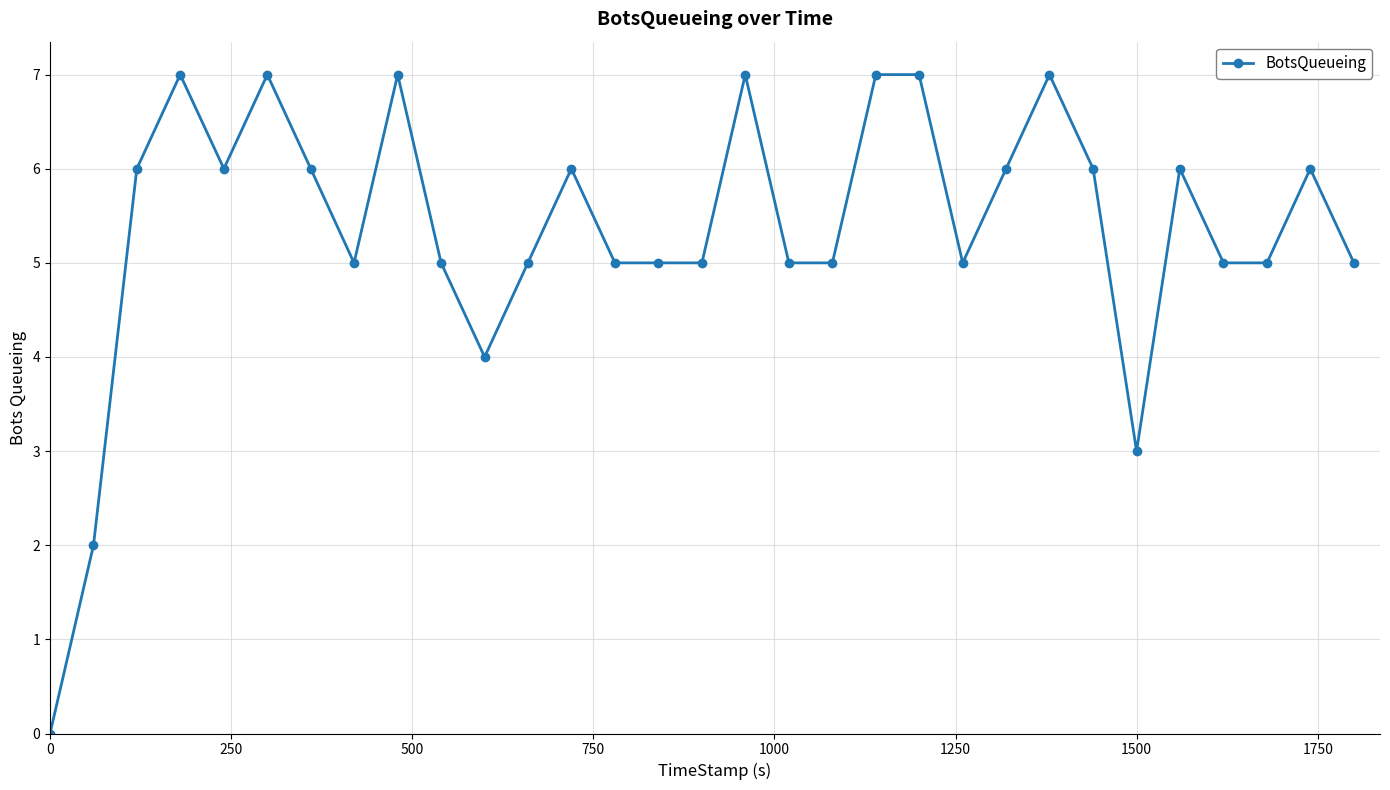

What is the difference between the maximum and minimum values?

7